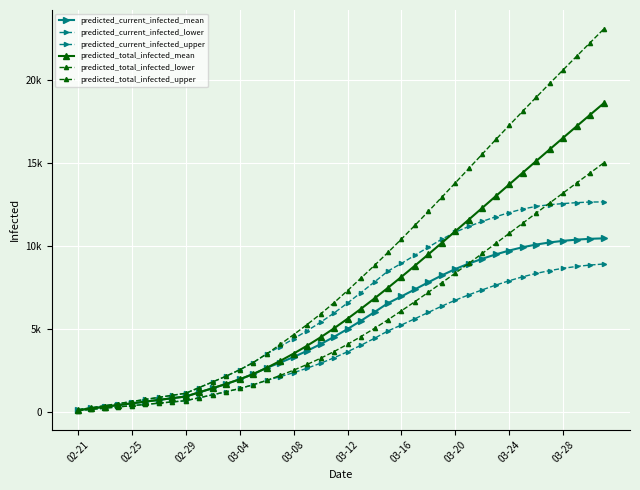

What is the difference between the maximum and minimum values in the predicted_current_infected_mean series?

10365